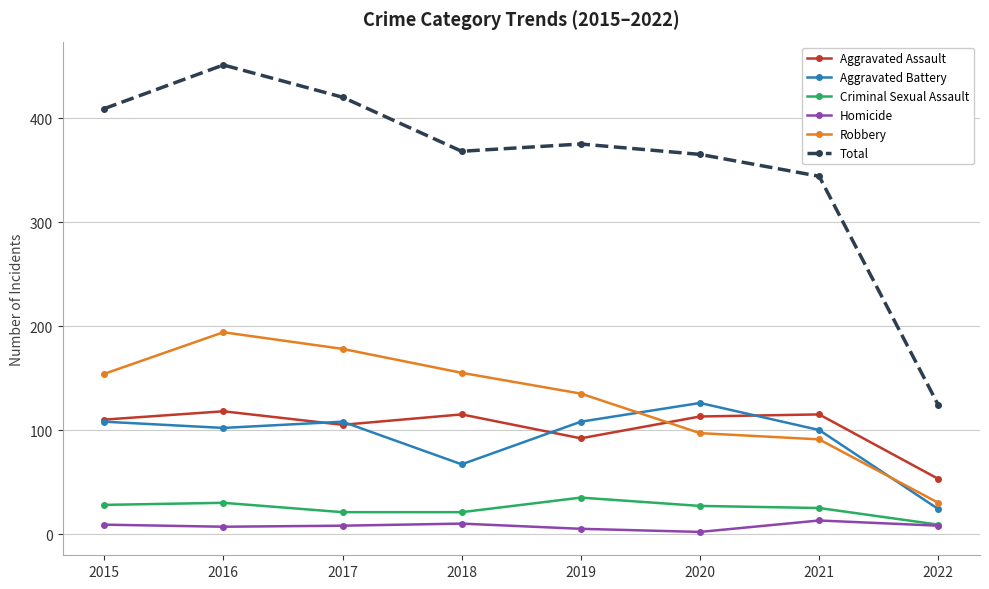

True or false: Aggravated Battery and Homicide intersect in this chart.

False